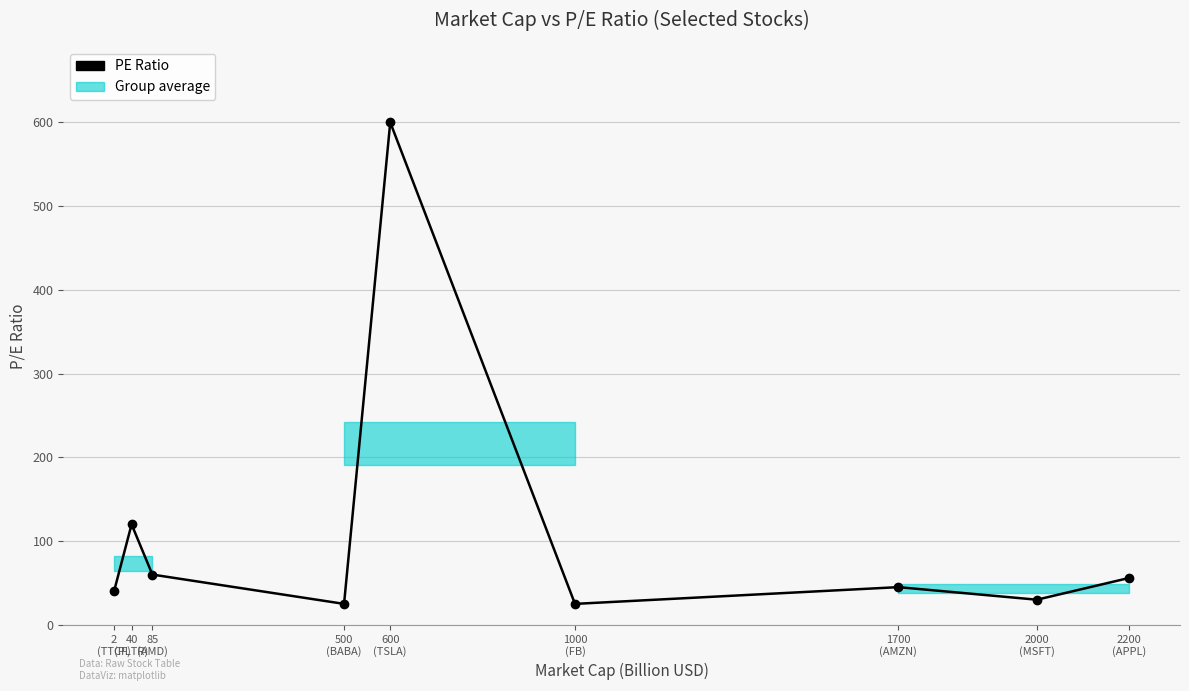

List the labels in order of value, largest first.

600
(TSLA), 40
(PLTR), 85
(AMD), 2200
(APPL), 1700
(AMZN), 2
(TTCF), 2000
(MSFT), 500
(BABA), 1000
(FB)